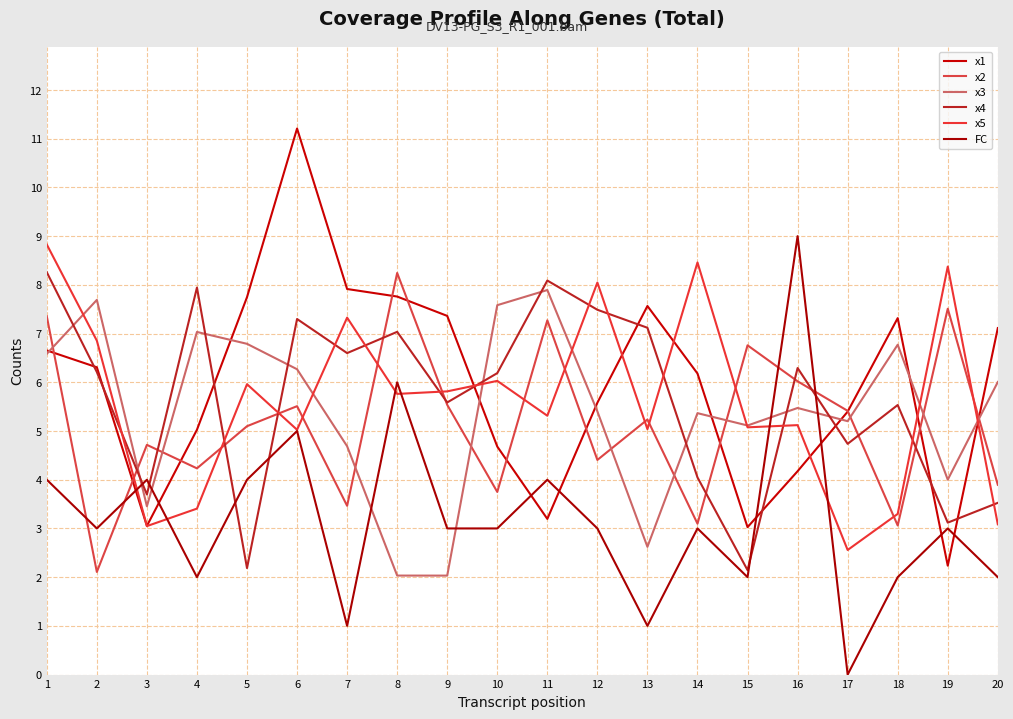

What is the difference between the maximum and minimum values in the x4 series?

6.1